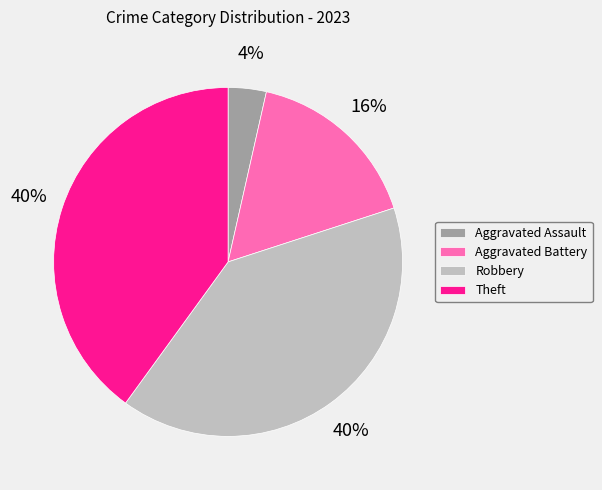

Combined, do Aggravated Assault and Robbery account for over 50%?

No